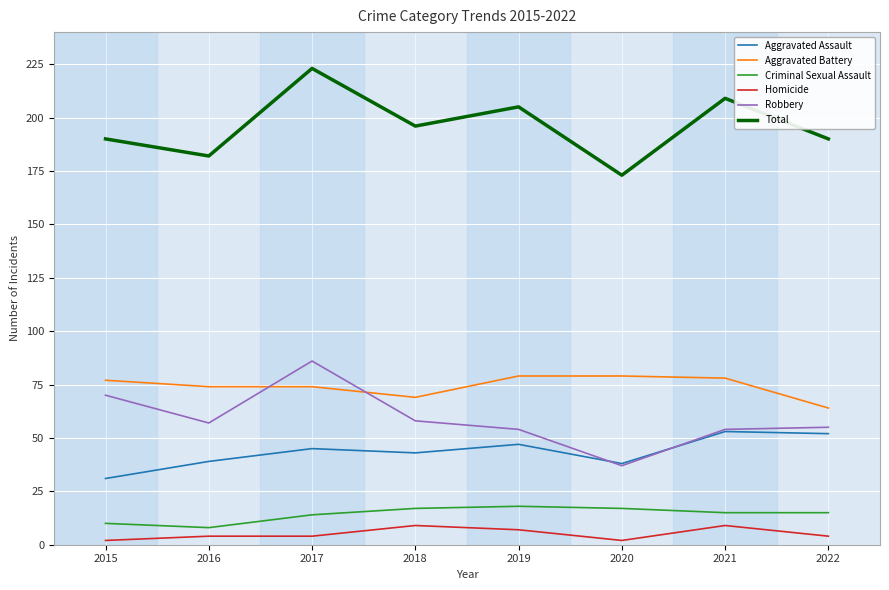

Which series has the largest total across all categories?

Total